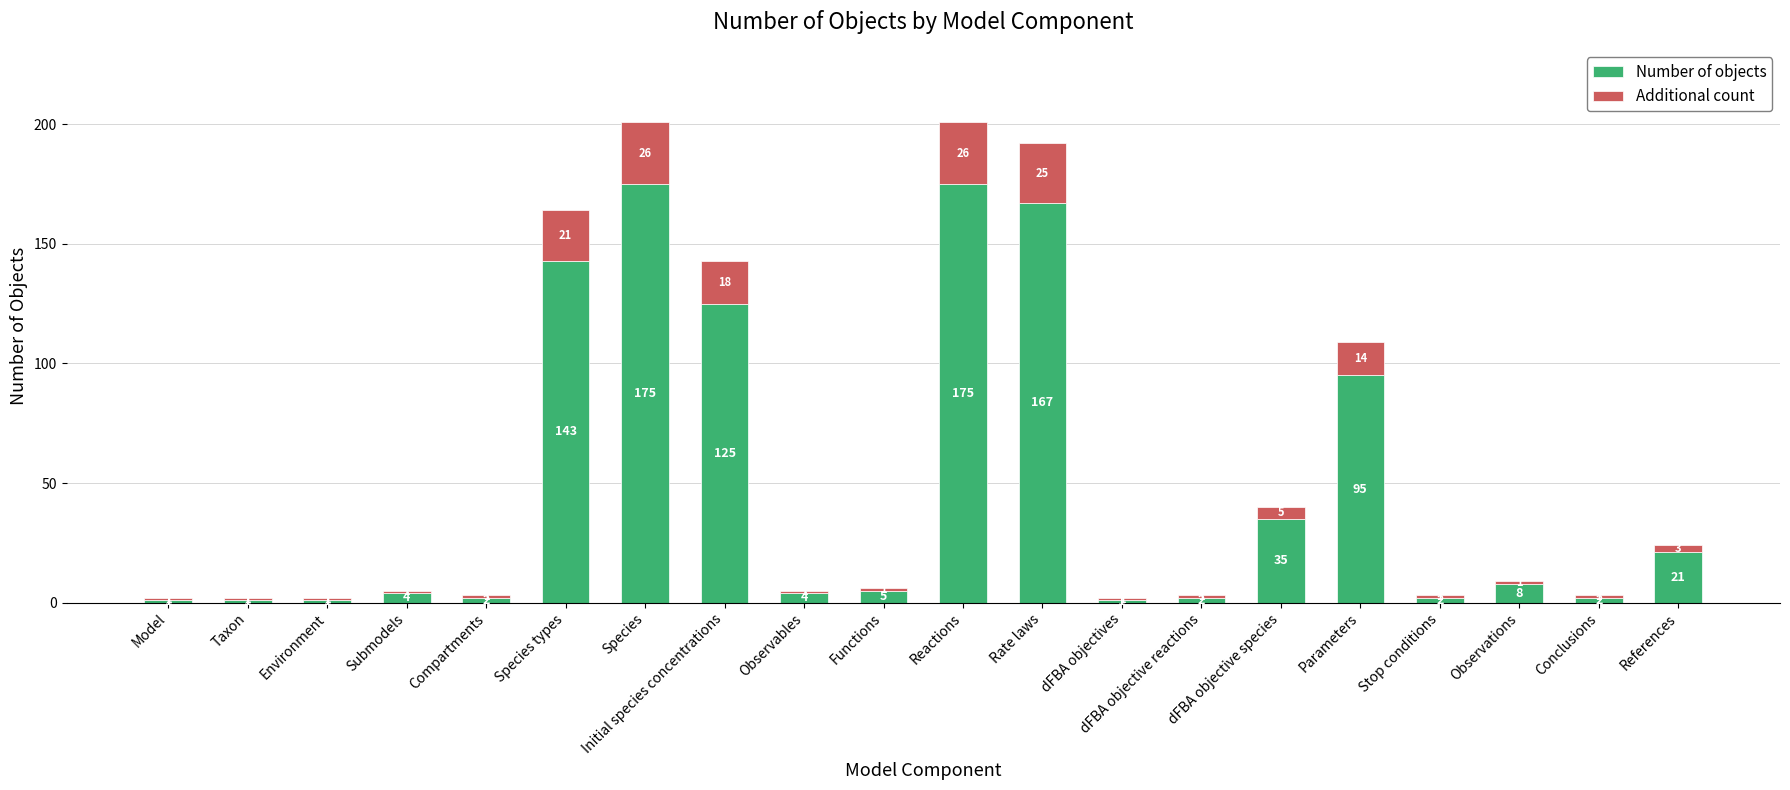

At which label is Number of objects closest to 88?

Parameters